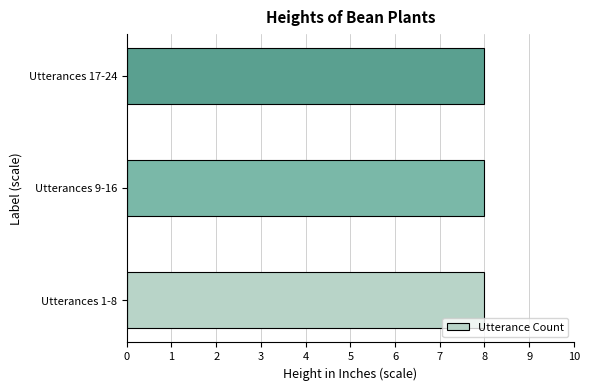

Between 10 and 6, which is larger?

10